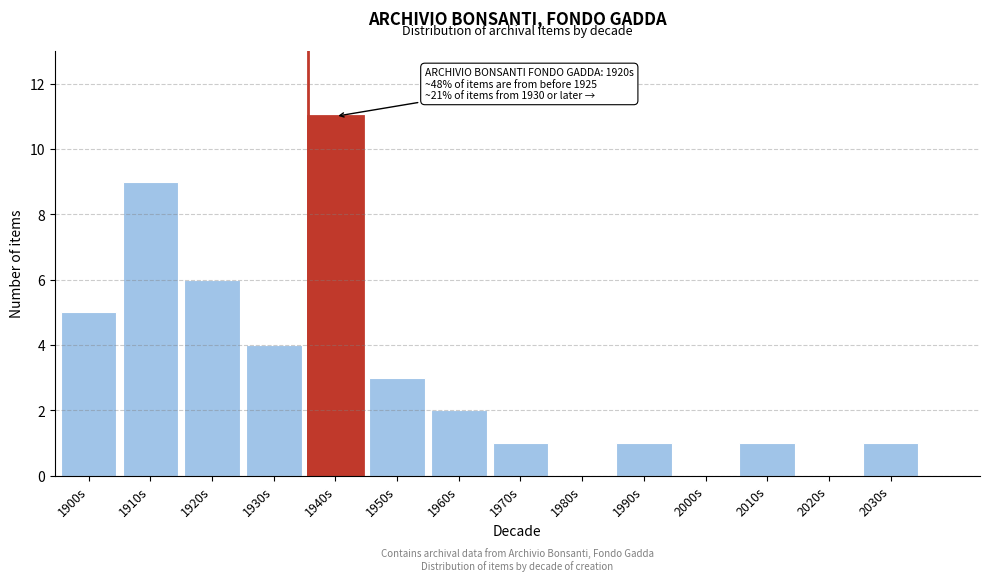

Reading left to right, extract all data points from this chart.

1900s=5	1910s=9	1920s=6	1930s=4	1940s=11	1950s=3	1960s=2	1970s=1	1980s=0	1990s=1	2000s=0	2010s=1	2020s=0	2030s=1